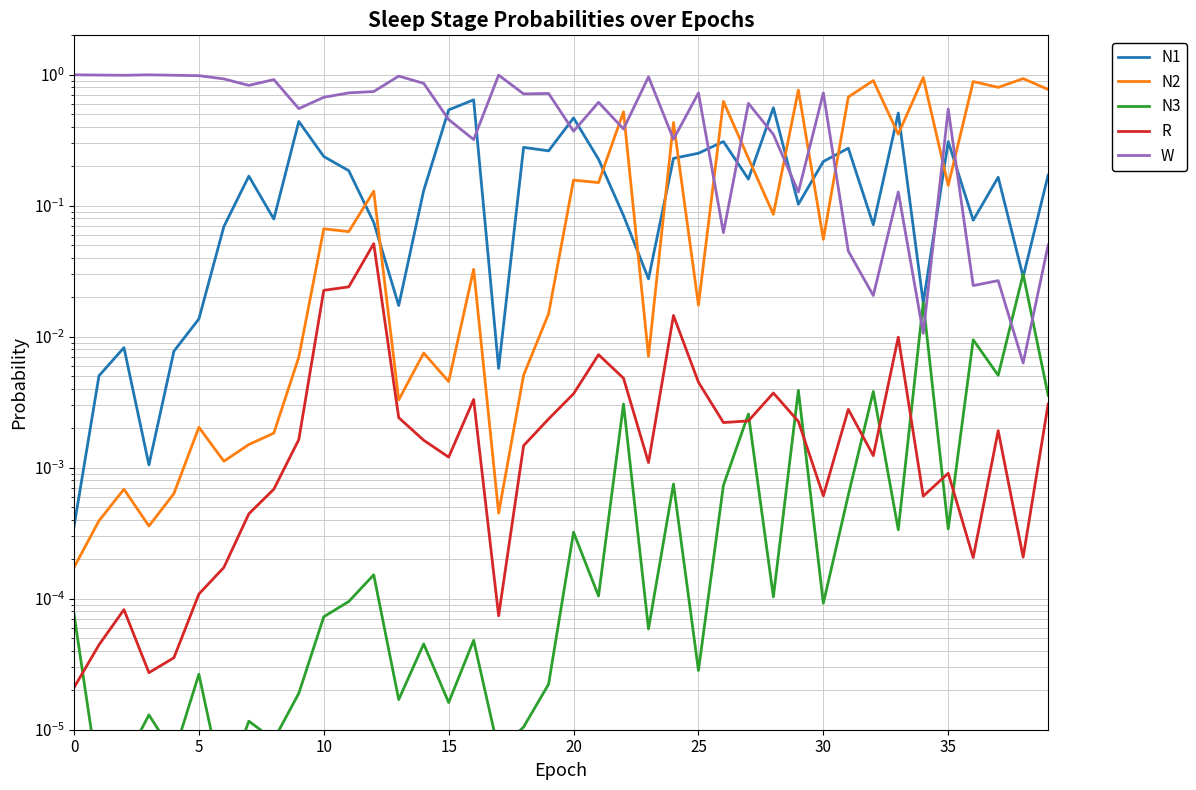

At which category is the sum across all series the highest?

20